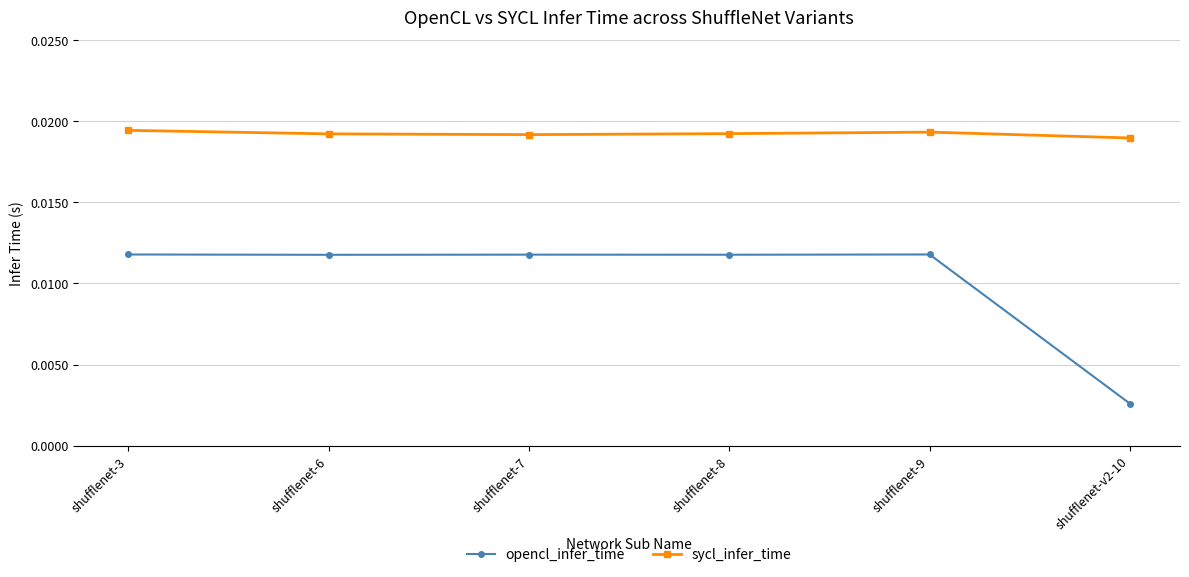

At shufflenet-3, list the series in order from smallest to largest.

opencl_infer_time, sycl_infer_time